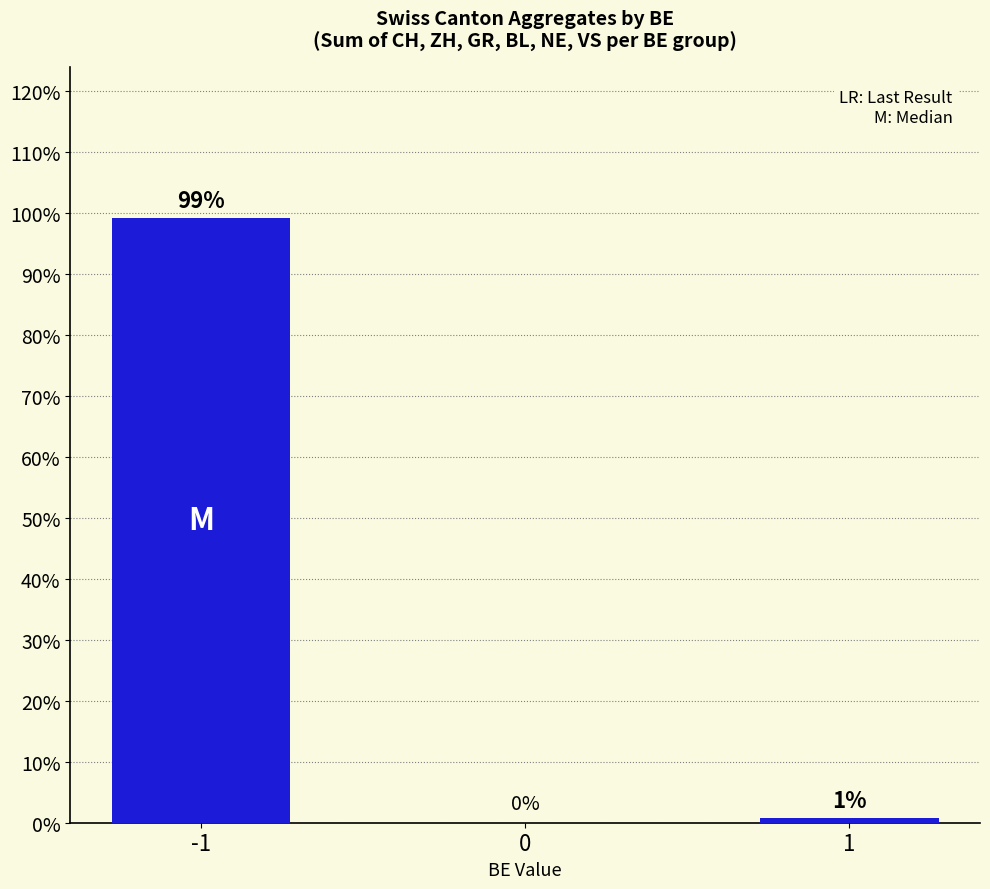

Which label corresponds to the largest value in the chart?

-1